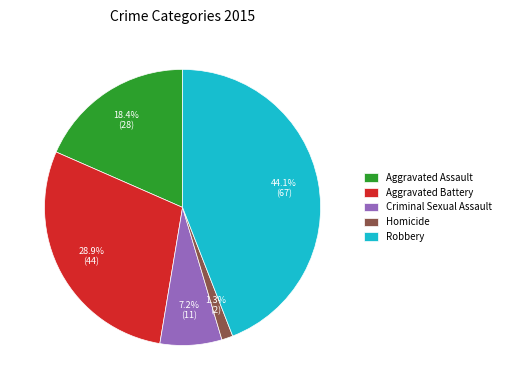

Do Aggravated Battery and Homicide together represent more than half of the pie?

No